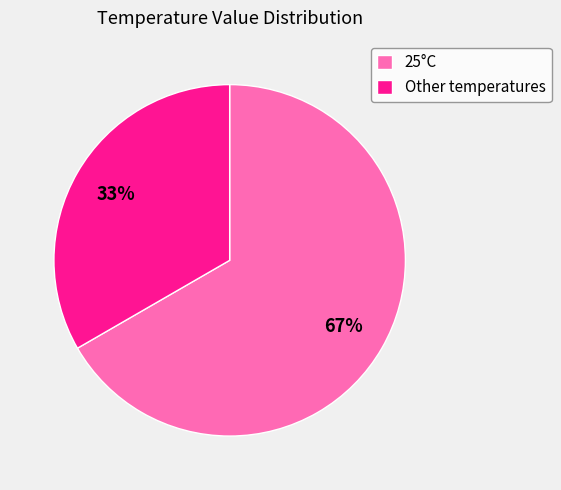

Which category has the smallest portion of the pie?

Other temperatures